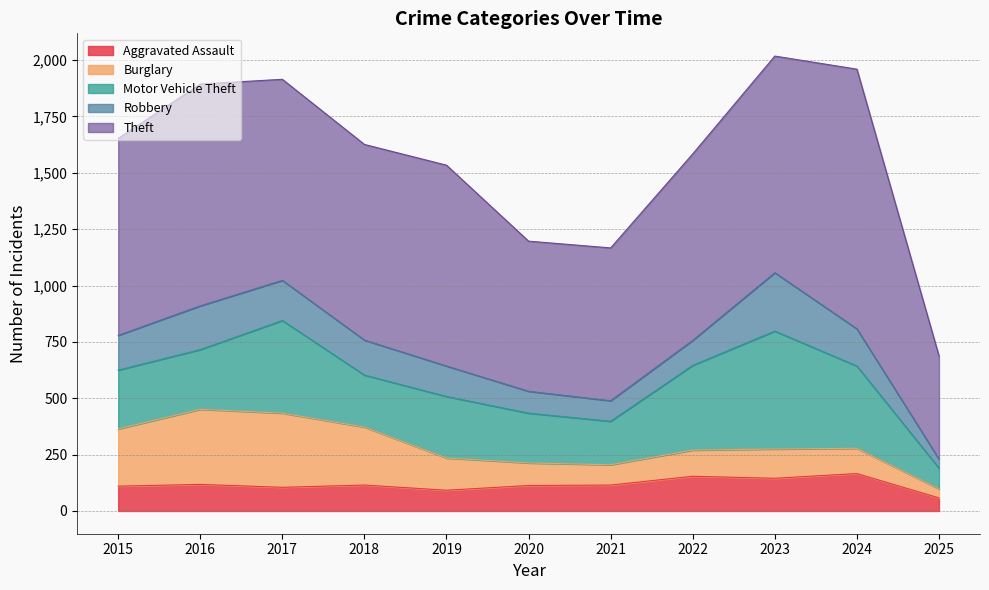

True or false: Theft and Aggravated Assault cross at least once.

False